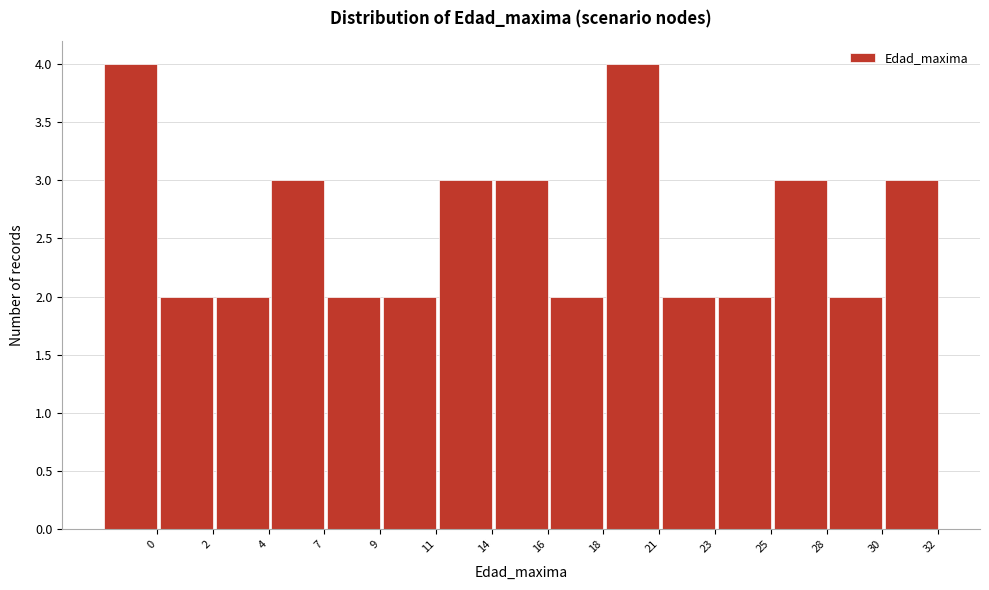

Reading left to right, transcribe all the data shown in this chart.

0=4	2=2	4=2	7=3	9=2	11=2	14=3	16=3	18=2	21=4	23=2	25=2	28=3	30=2	32=3